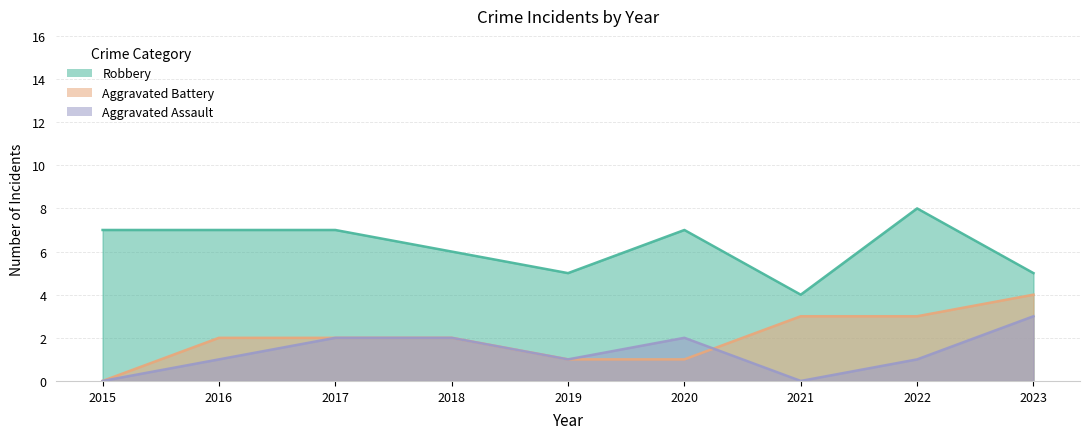

True or false: Aggravated Assault has more than 1 interior local peaks.

False